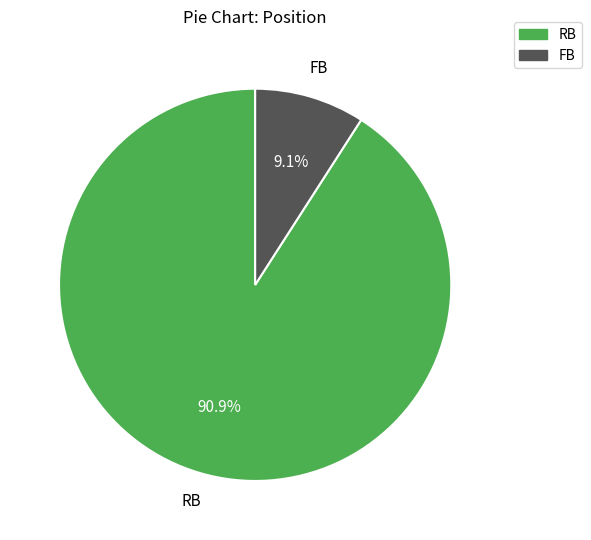

Is FB the majority of the pie?

No